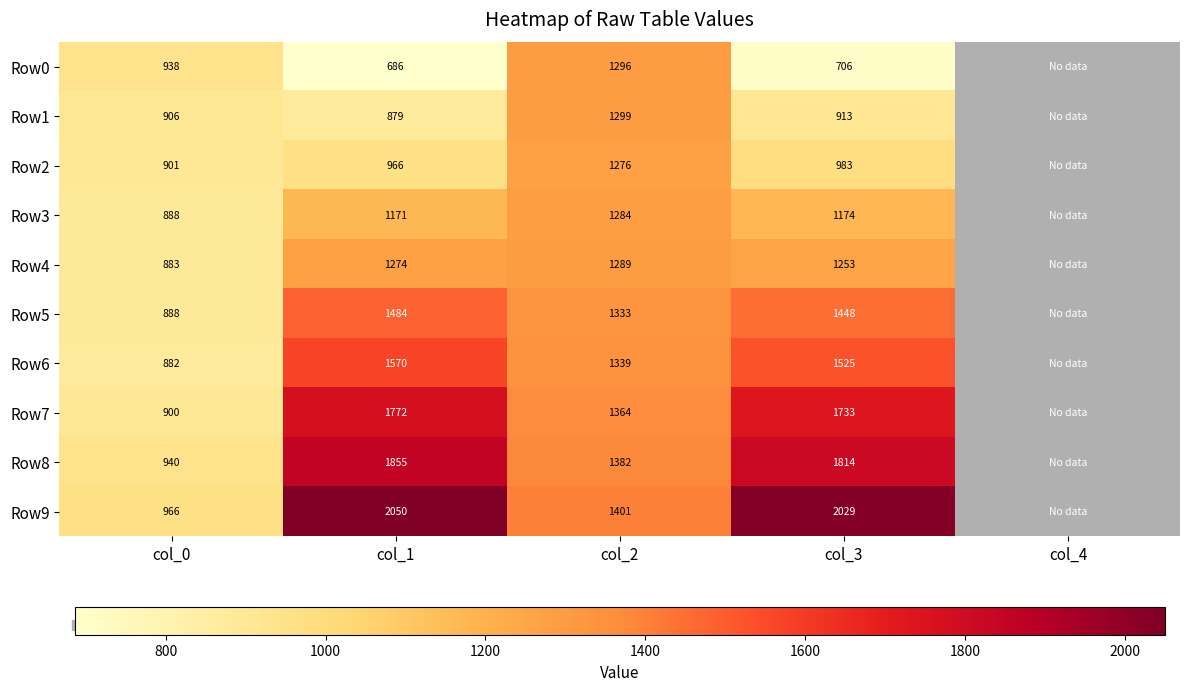

The Row7 series shows 900 at col_0. True or false?

True